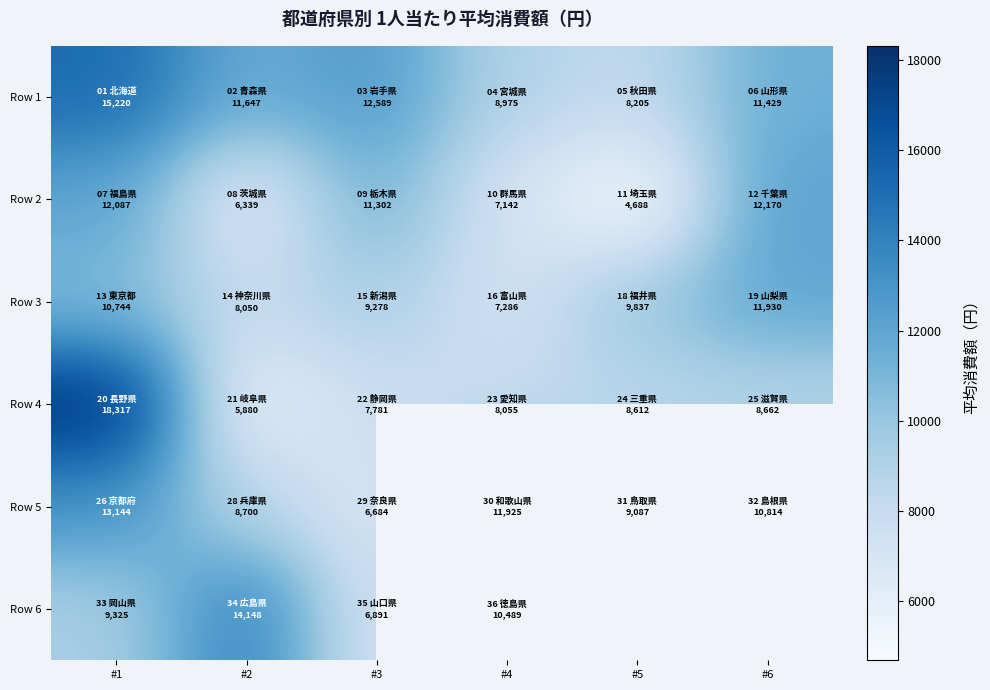

Where does the Row 1 series first go above 11647?

#1